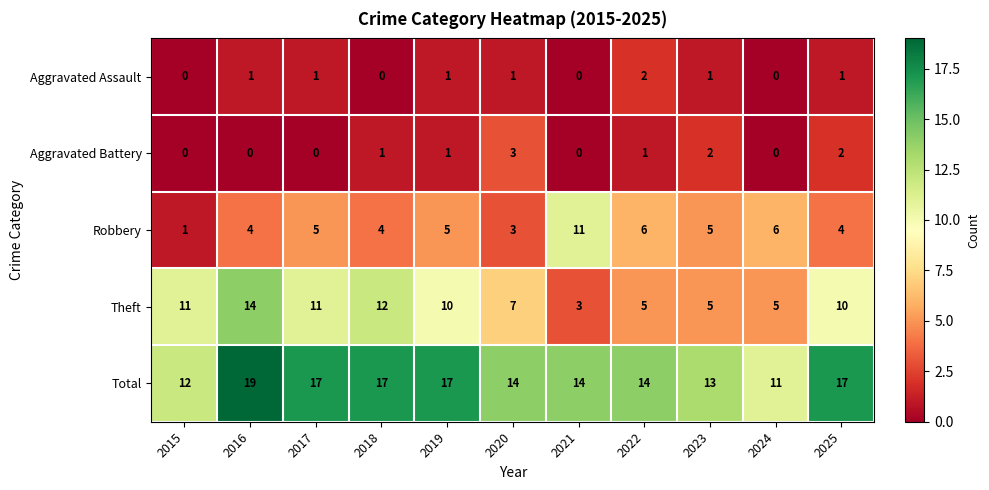

How many data points does each series have?

11